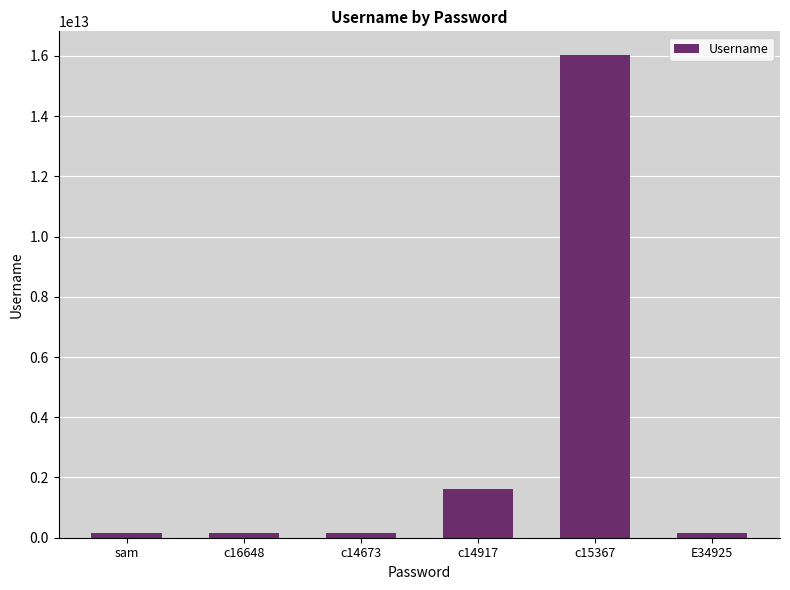

At which label is the value closest to 8086098936615?

c14917